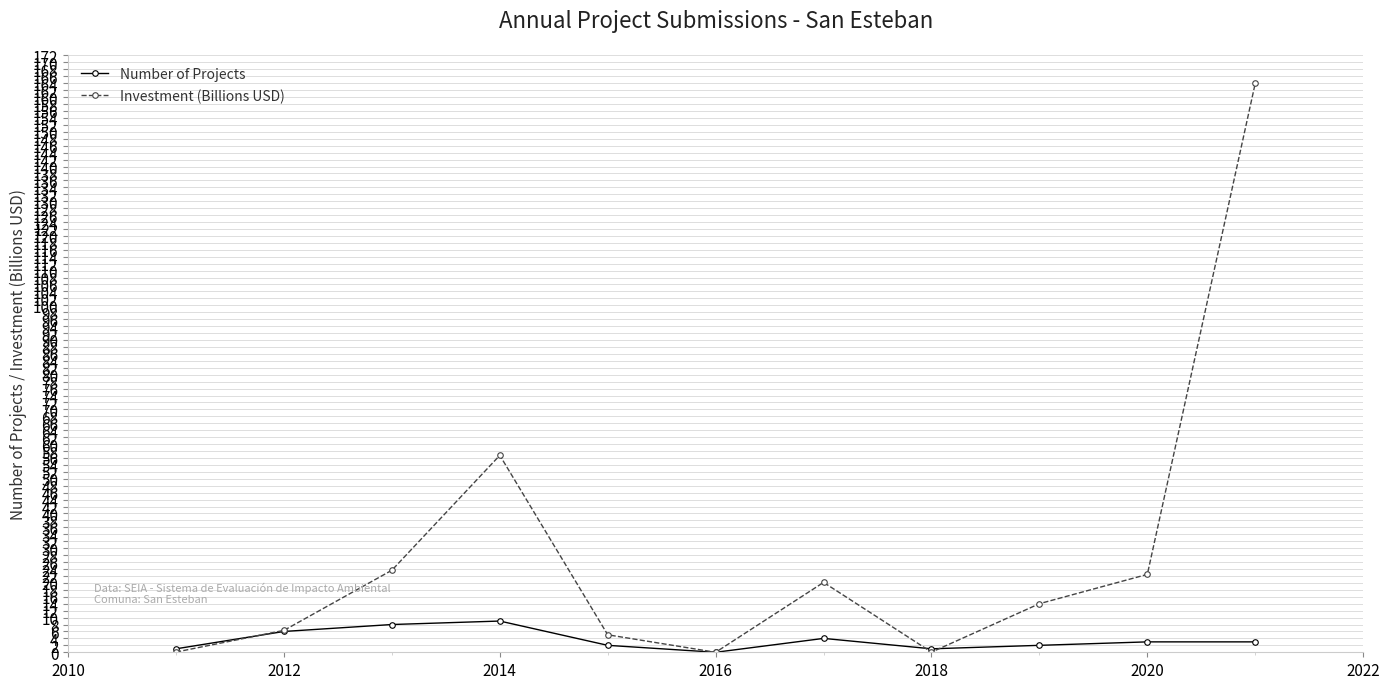

Which series has the largest range (max minus min)?

Investment (Billions USD)